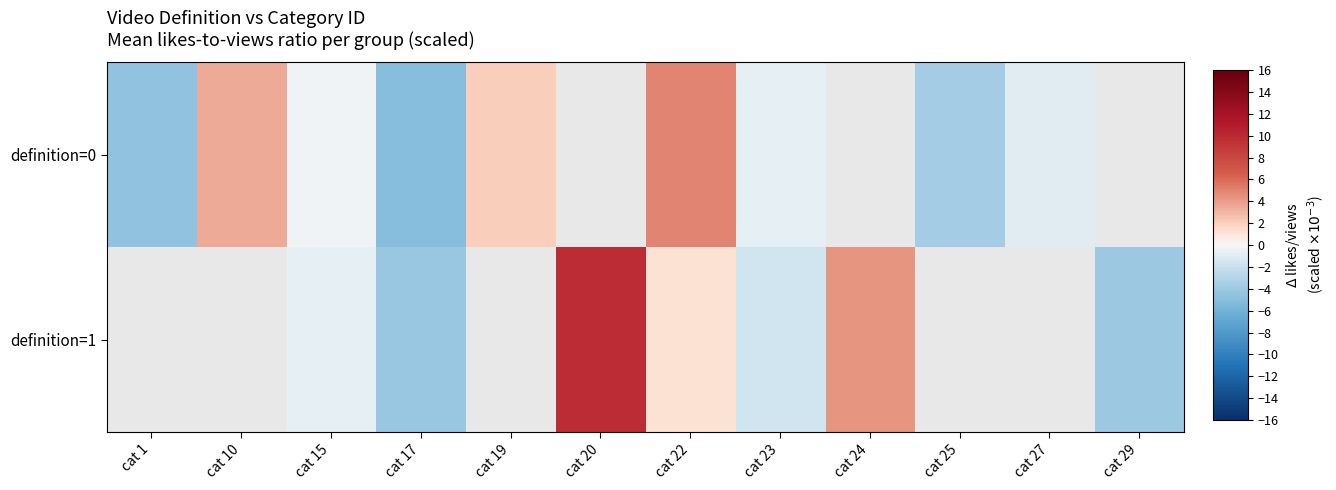

Between cat 19 and cat 23, which is larger?

cat 19